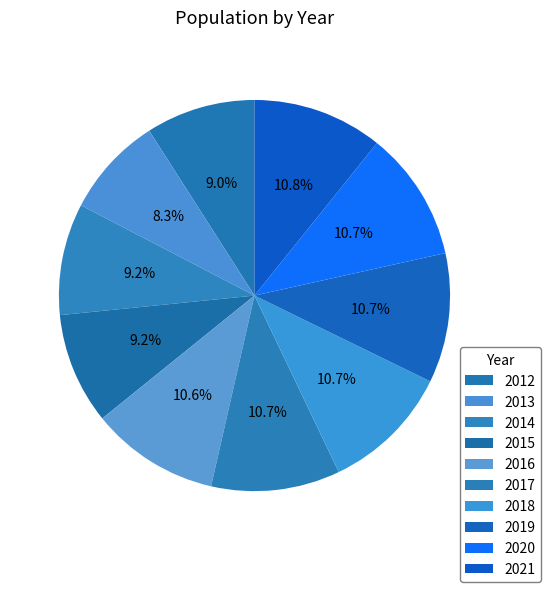

Combined, do 2013 and 2019 account for over 50%?

No